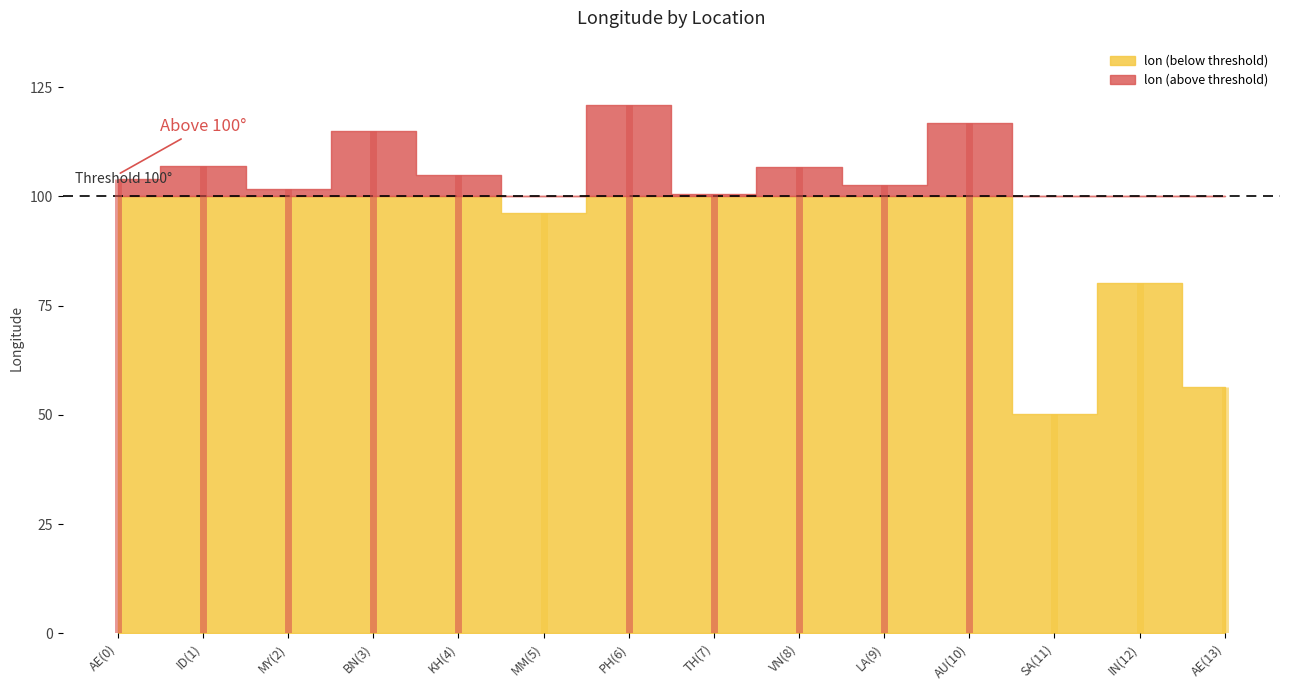

What is the ratio of the value at BN(3) to the value at IN(12)?

1.4